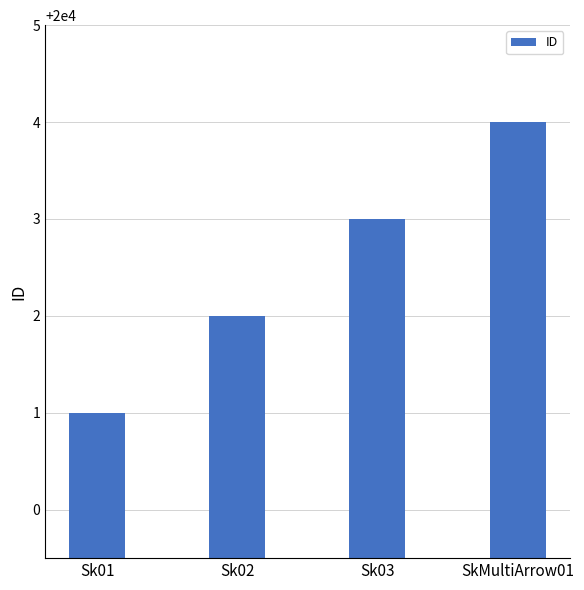

What is the change in value from Sk02 to SkMultiArrow01?

+2